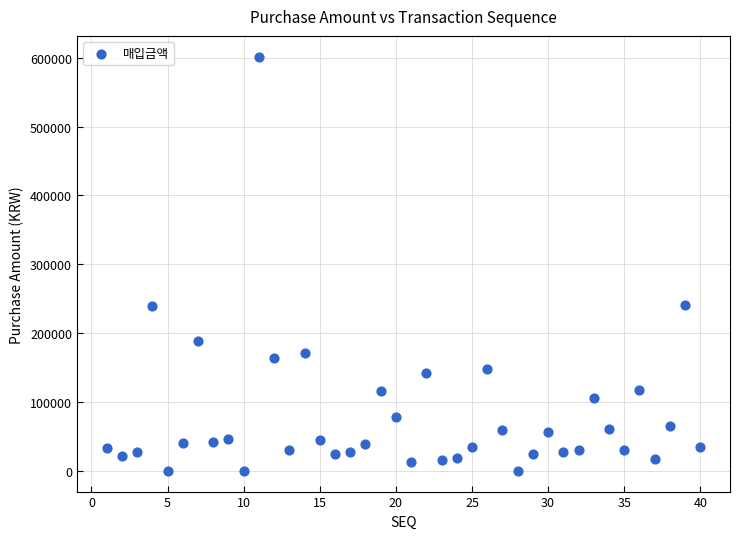

What is the range of X values (max minus min)?

39